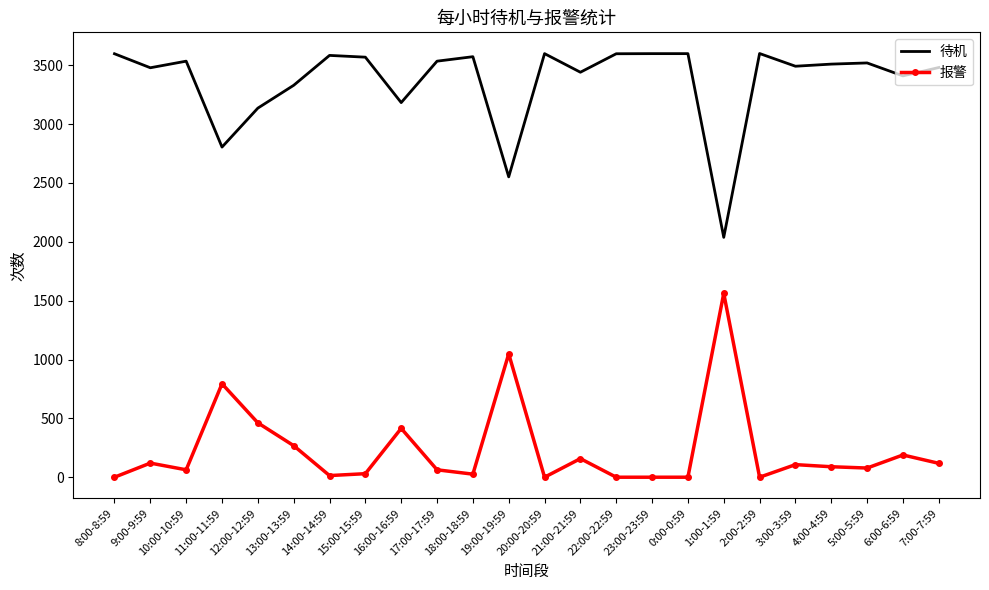

Is the value of 报警 at 5:00-5:59 greater than the value of 待机 at 15:00-15:59?

No